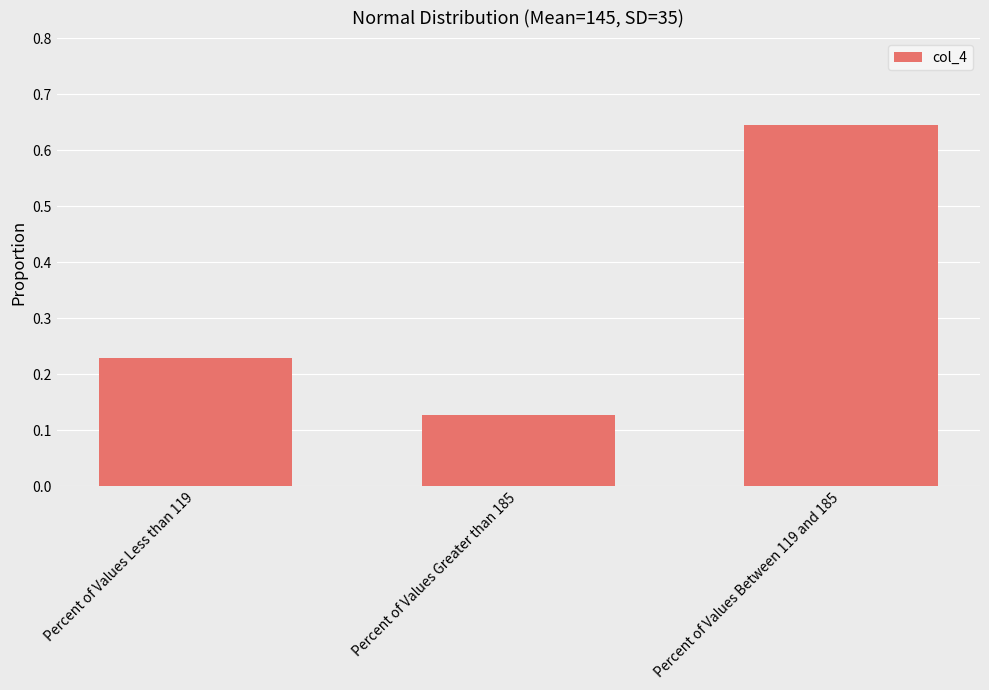

Is it true that the value at Percent of Values Between 119 and 185 is 0.9?

False